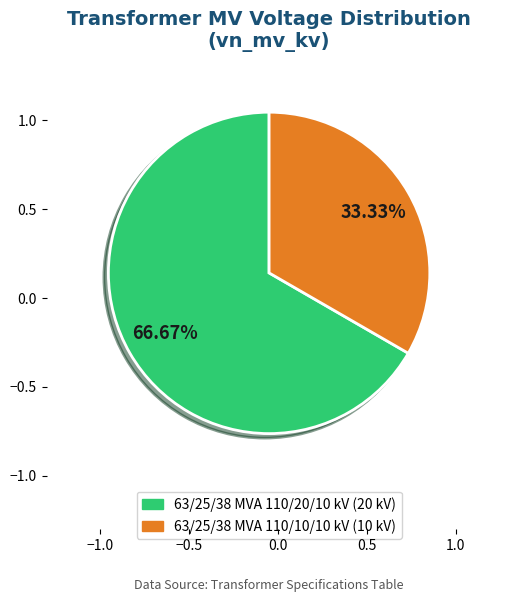

Count the number of slices in the pie.

2